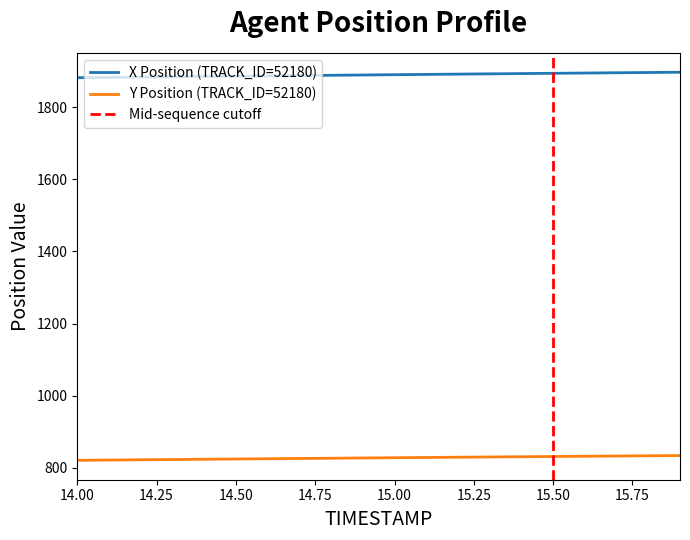

What is the difference between the maximum and second lowest values in the Y series?

12.5